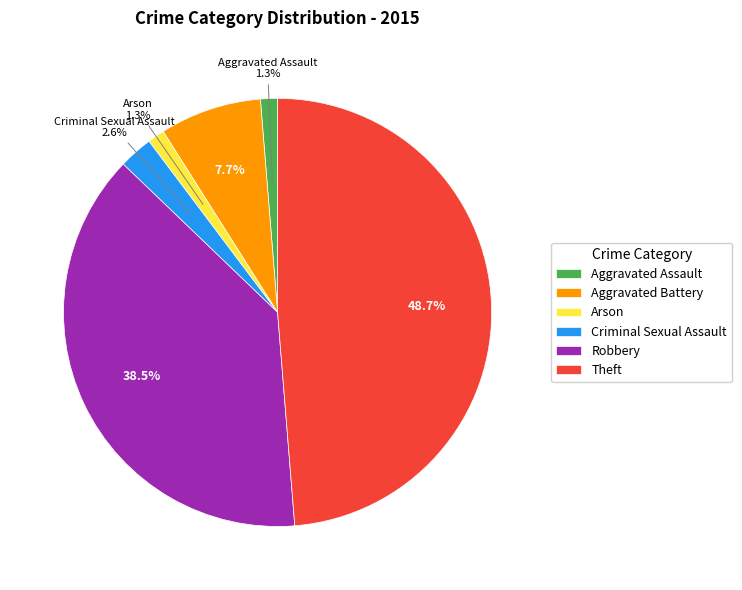

Count the number of slices in the pie.

6